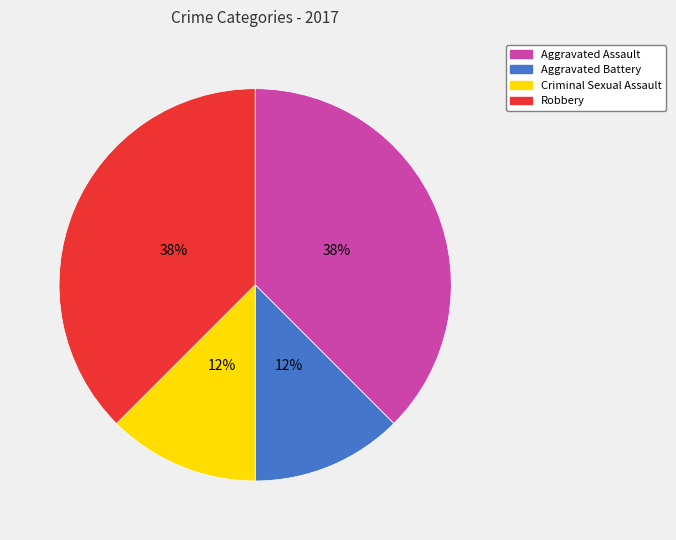

Is there any slice that represents more than half of the pie?

No